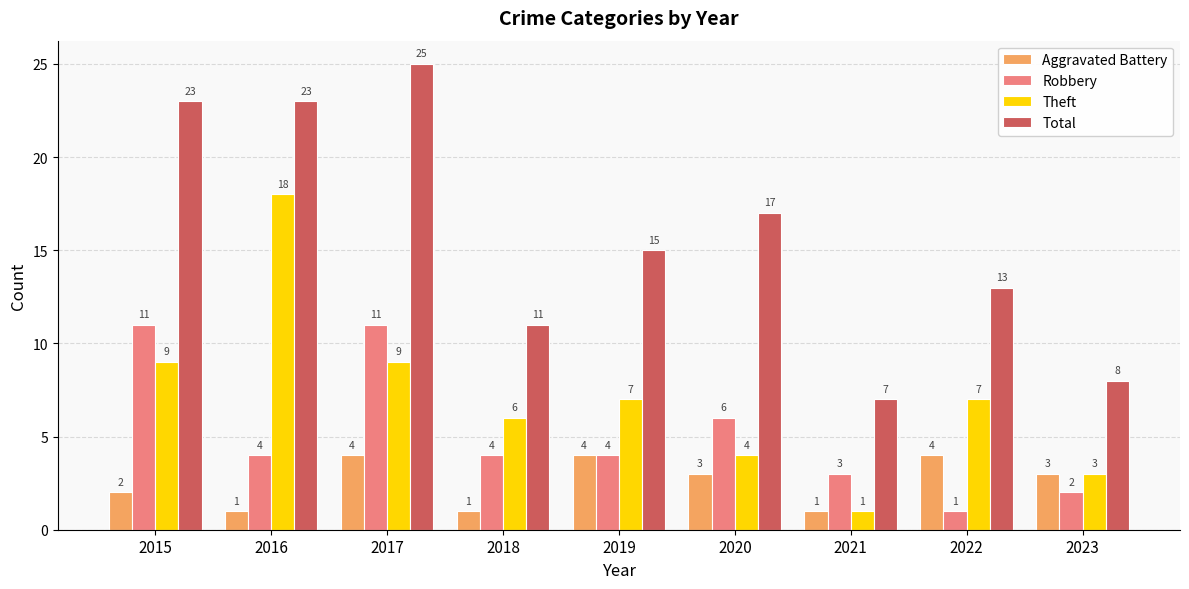

What is the spread (max minus min) of values at 2016?

22